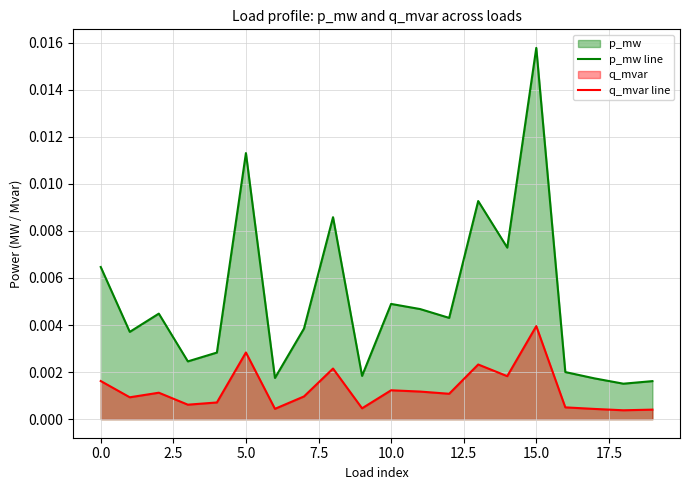

How many lines are shown in the chart?

2